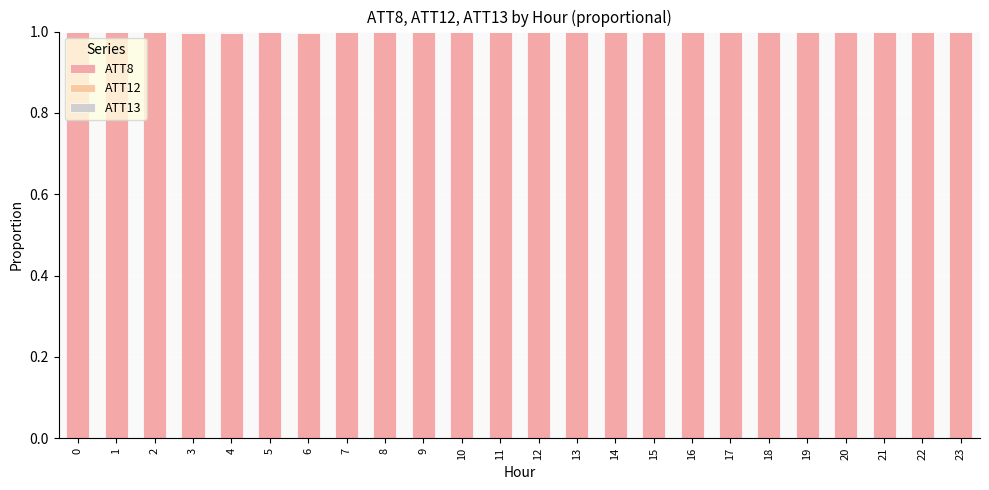

How many distinct data groups are displayed?

3